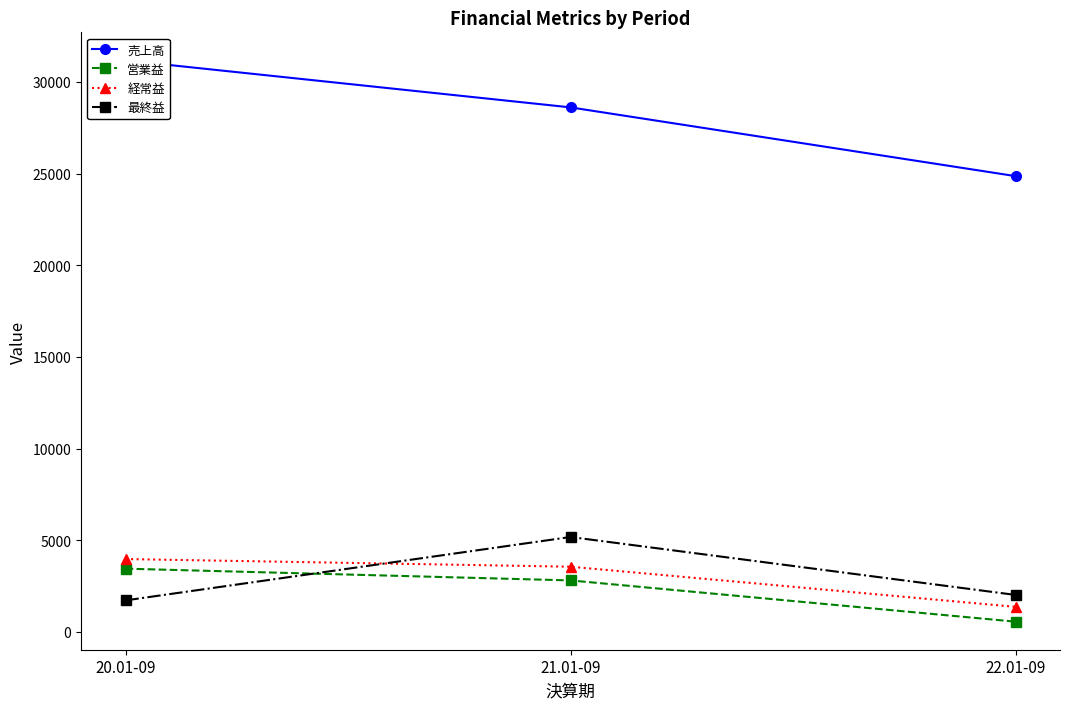

The value of 経常益 at 21.01-09 is 3553. True or false?

True